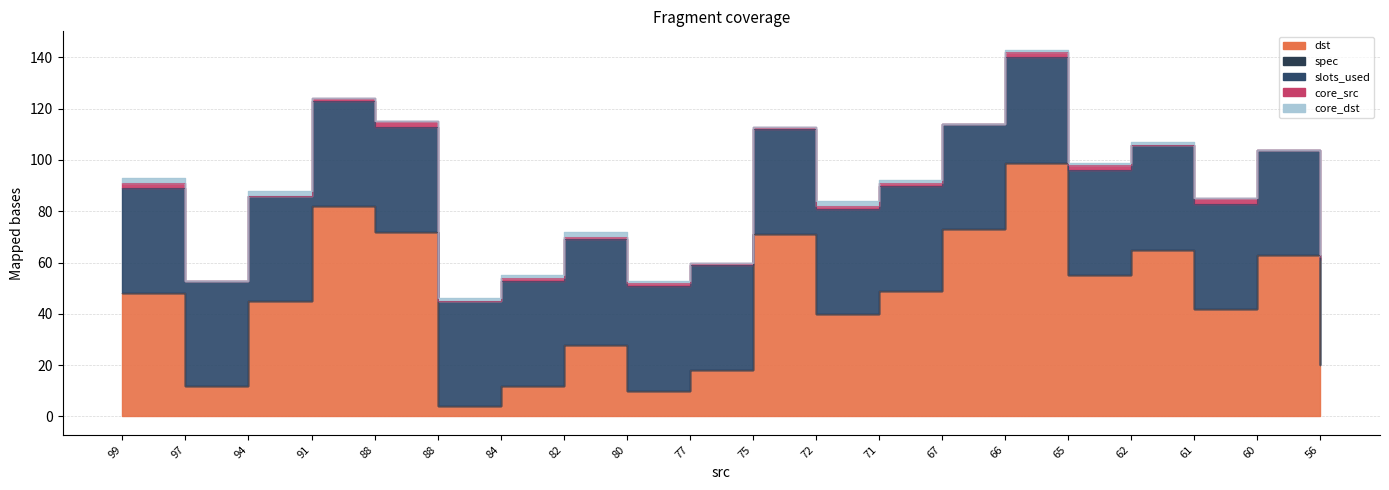

What are all the series names shown in the legend?

dst, spec, slots_used, core_src, core_dst